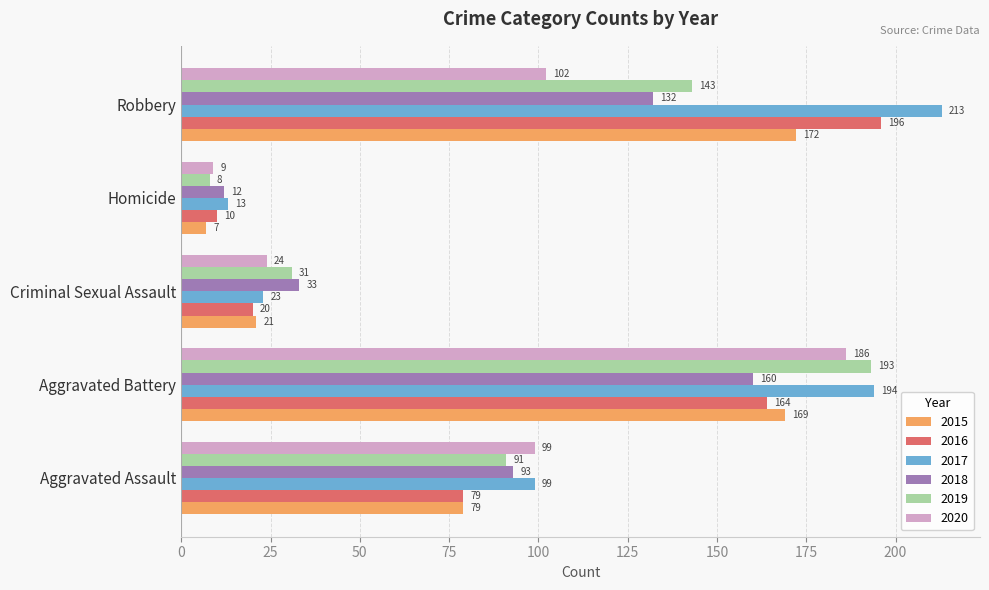

True or false: 2017 has a value of 194 at Aggravated Battery.

True